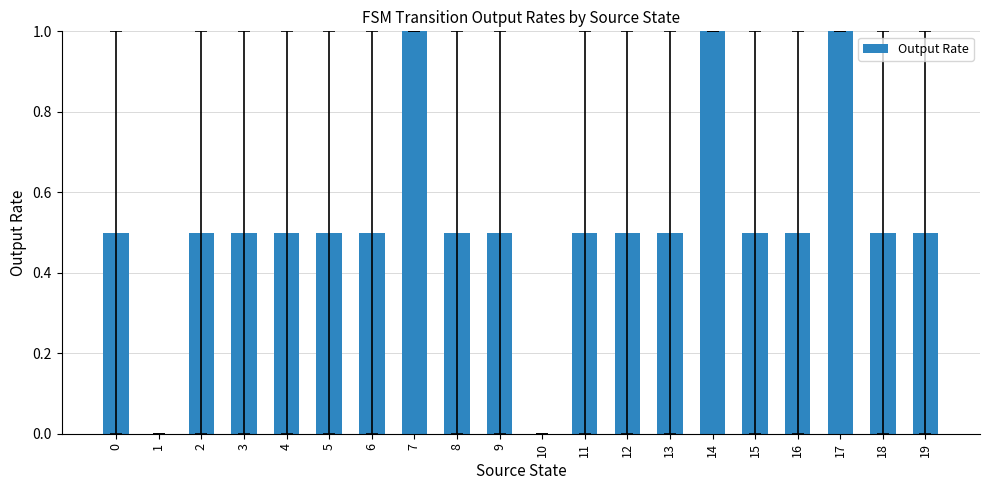

What is the maximum value shown in the chart?

1.0